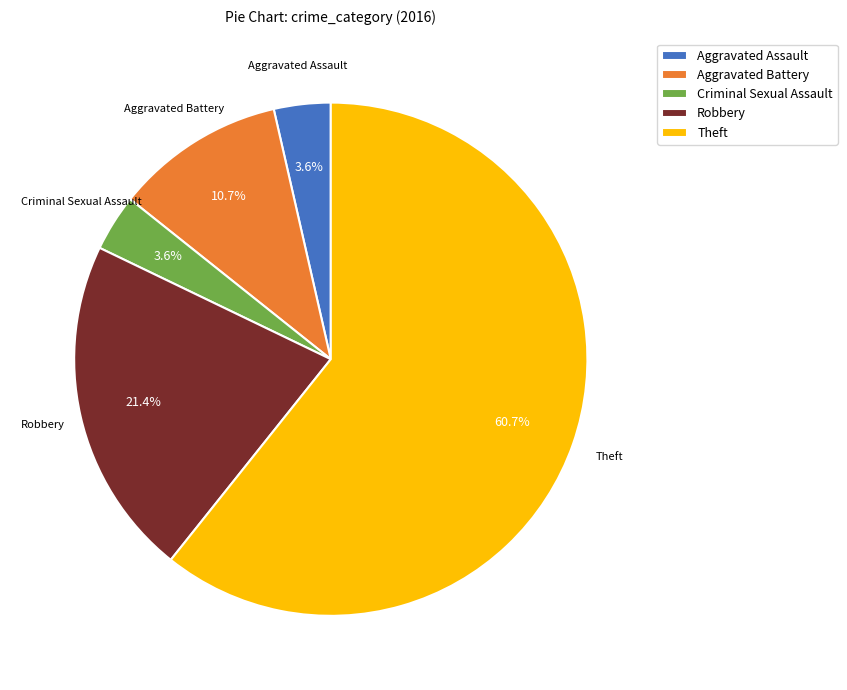

What percentage is the Theft slice, to the nearest percent?

61%